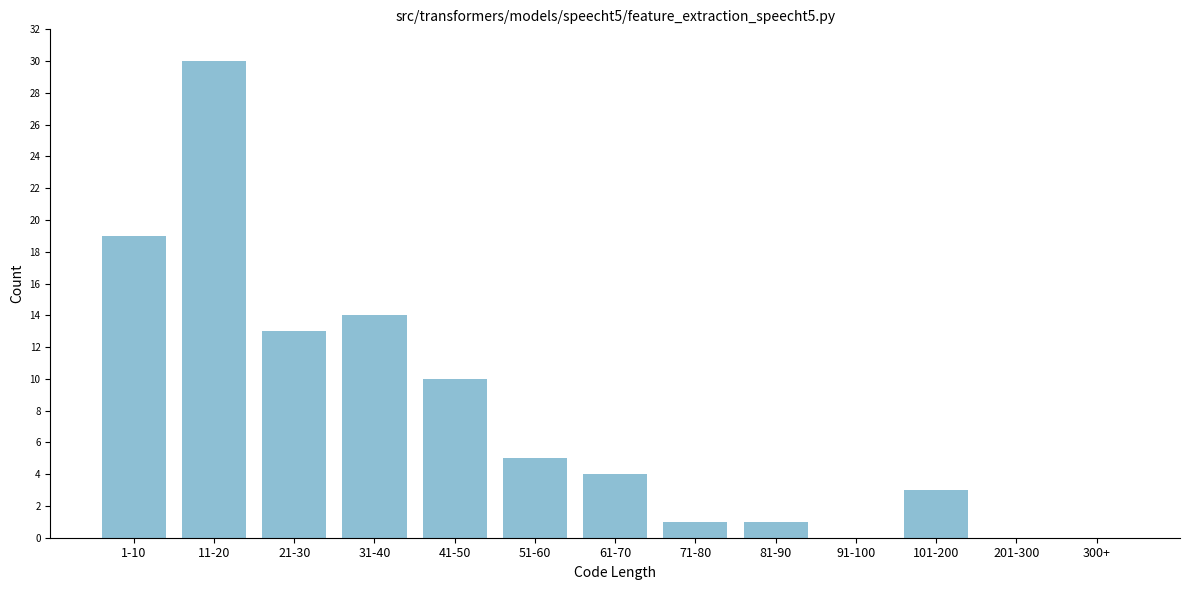

Reading right to left, what are all the values shown in this chart?

300+=0	201-300=0	101-200=3	91-100=0	81-90=1	71-80=1	61-70=4	51-60=5	41-50=10	31-40=14	21-30=13	11-20=30	1-10=19